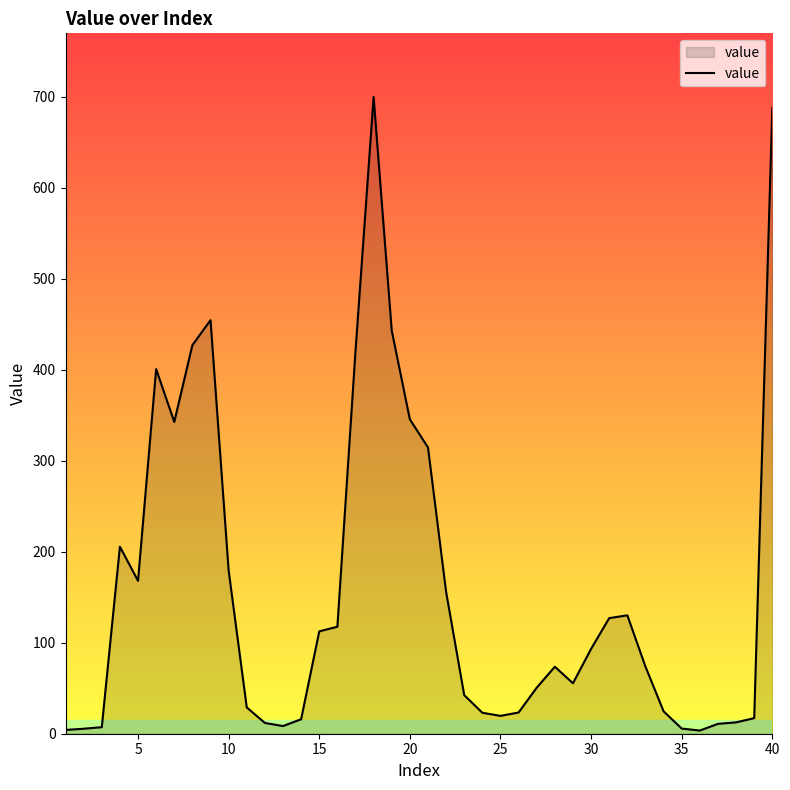

What is the greatest value displayed?

699.7